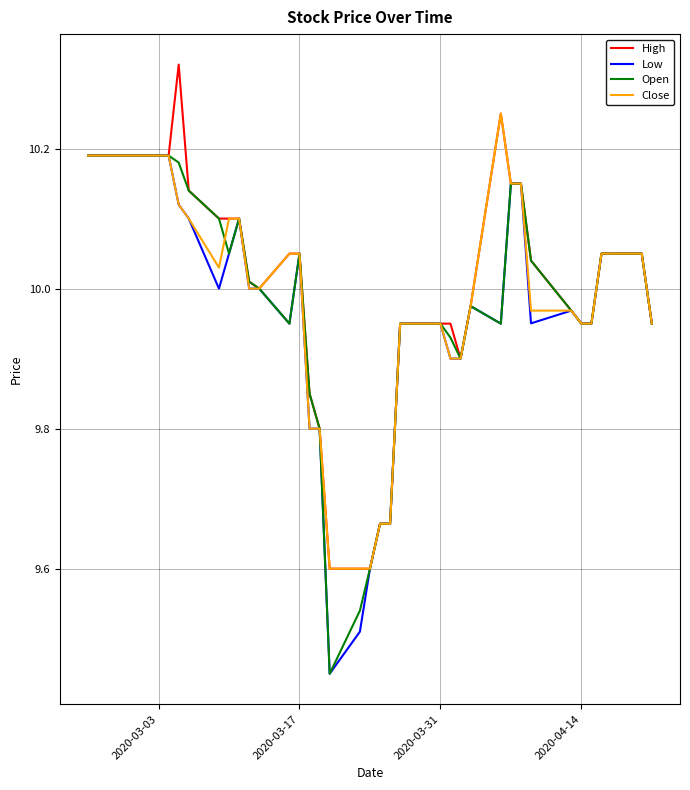

Does the chart display data point markers on the line(s)?

No